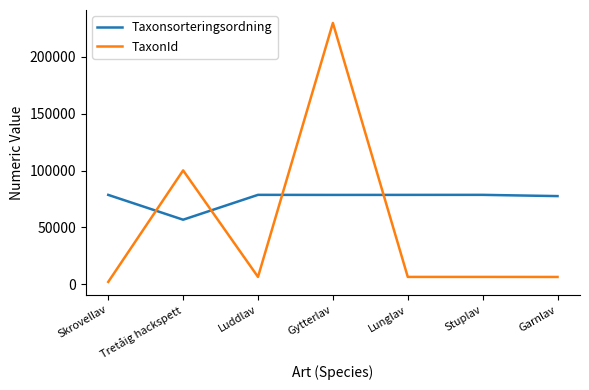

What is the difference between the Taxonsorteringsordning values at Tretåig hackspett and Gytterlav?

21789